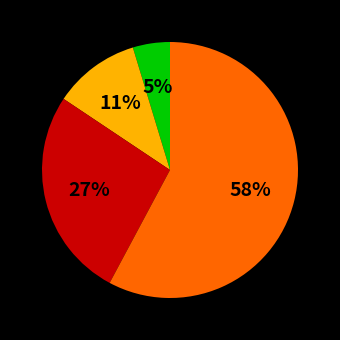

Is there a majority slice in this chart?

Yes